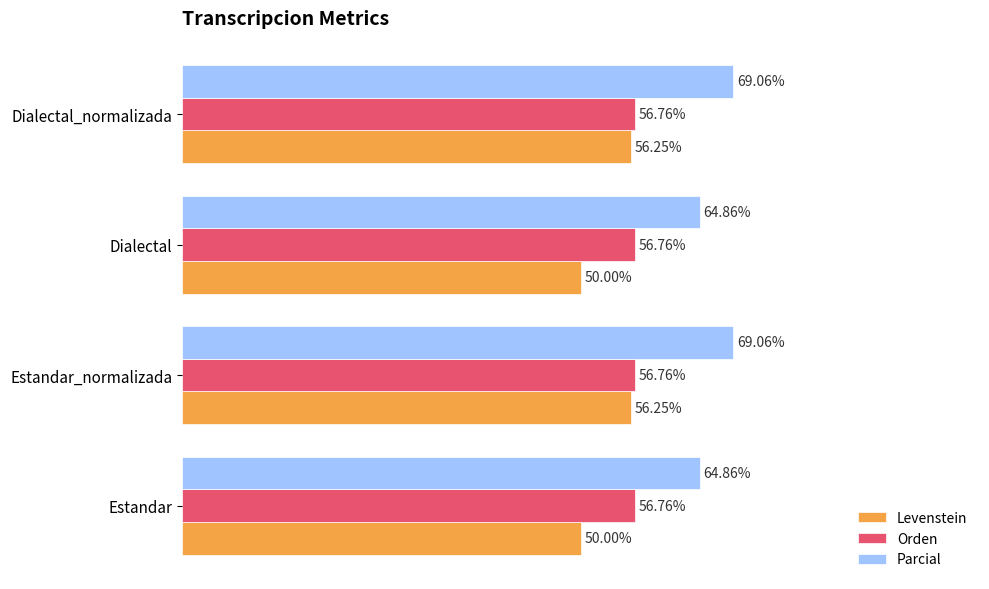

Which series has the largest range (max minus min)?

Levenstein